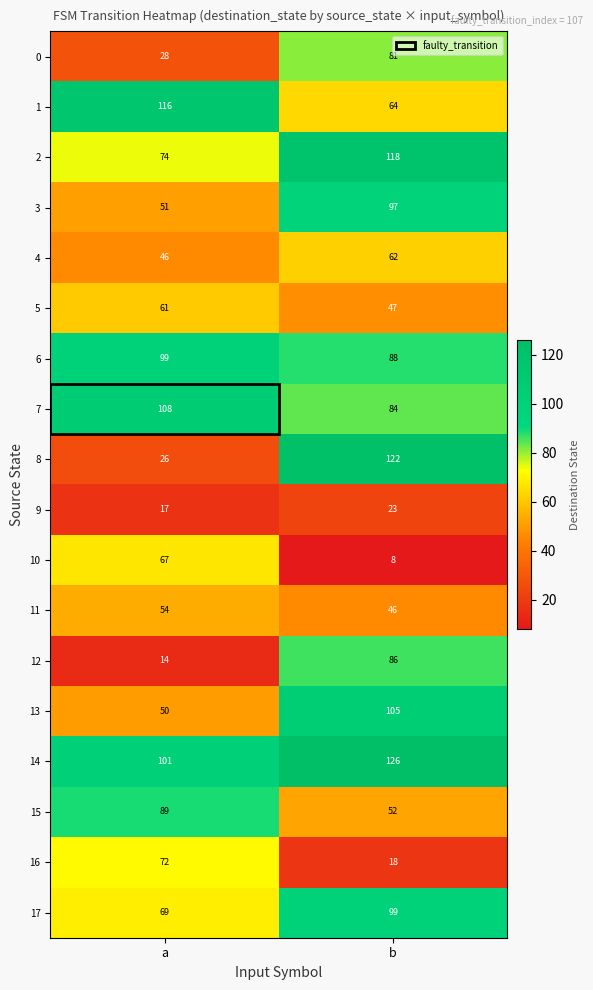

Which series has the largest total across all categories?

14